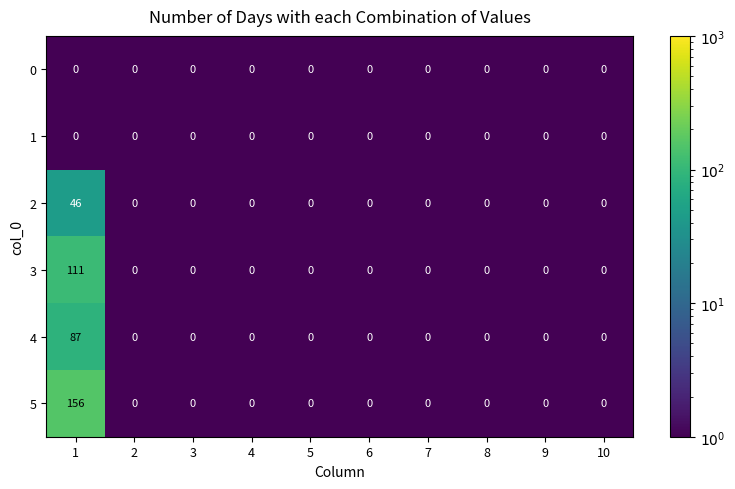

Which series has the largest range (max minus min)?

5